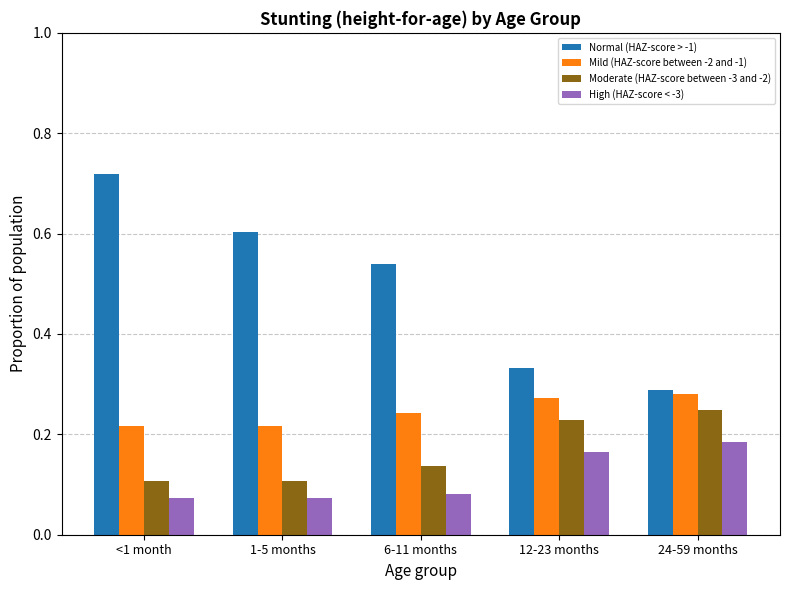

Which series has the widest spread of values?

Normal (HAZ-score > -1)